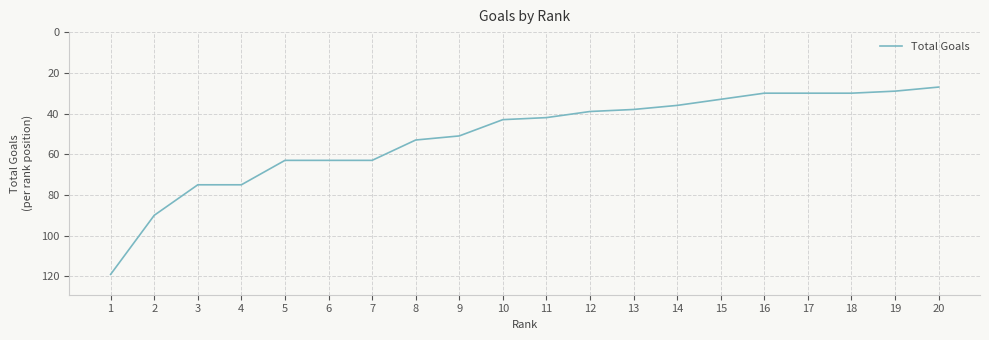

At which category does the chart reach its peak across all series?

1